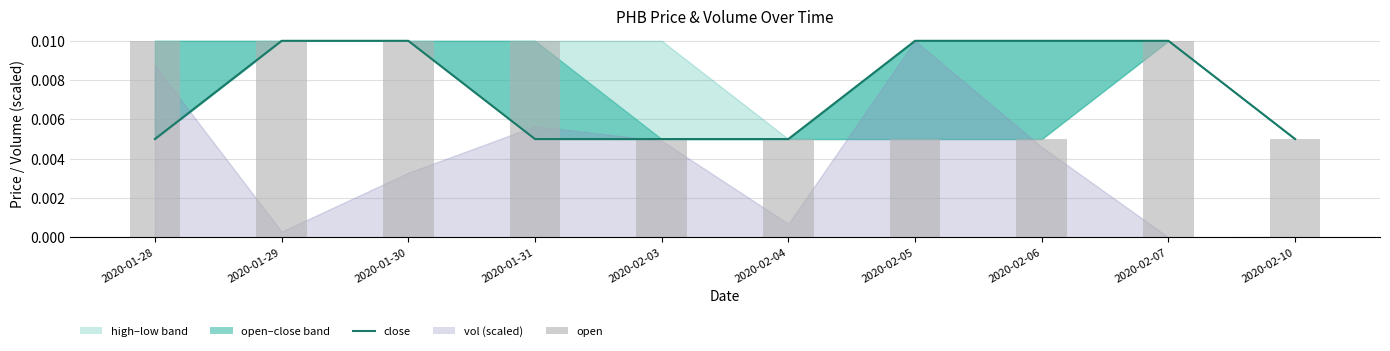

At which label is close closest to 0?

2020-01-28